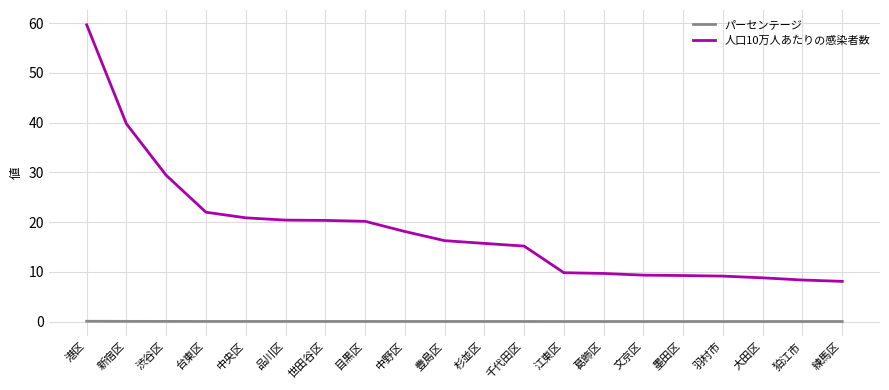

Rank the series by their average value, from highest to lowest.

人口10万人あたりの感染者数, パーセンテージ